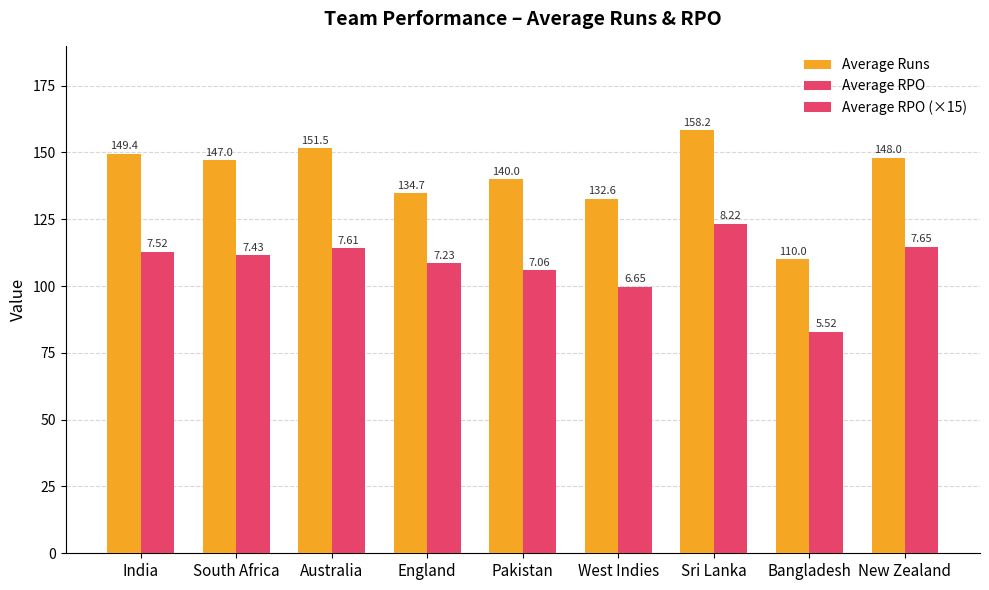

How many data points does each series have?

9